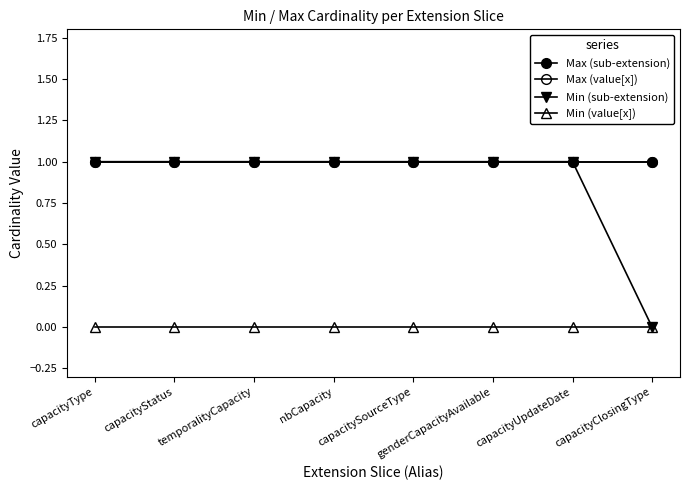

Is it true that Min (sub-extension) equals 1 at temporalityCapacity?

True